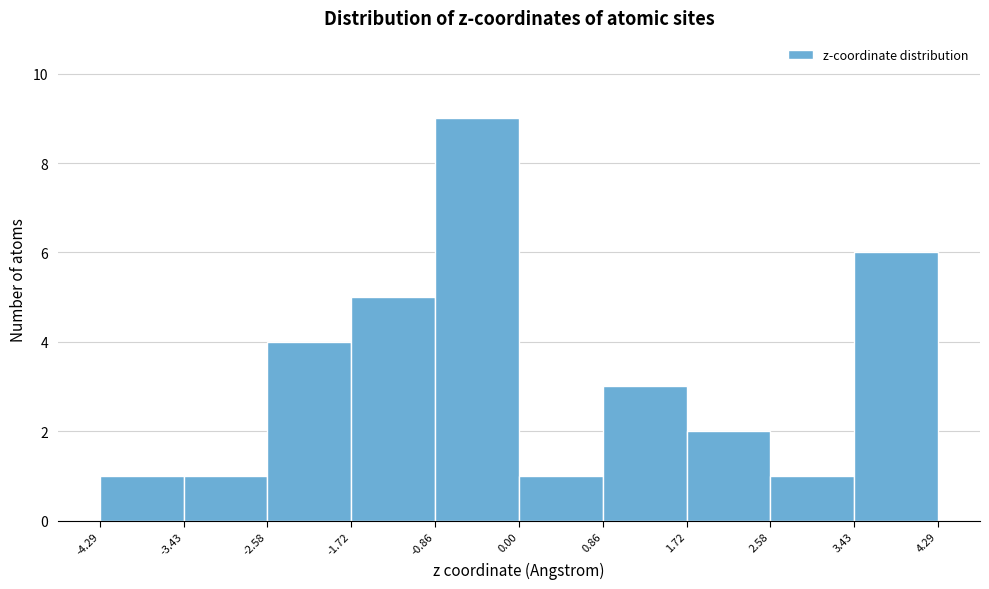

Which range on the x-axis has the tallest bar?

-0.86 to 0.00